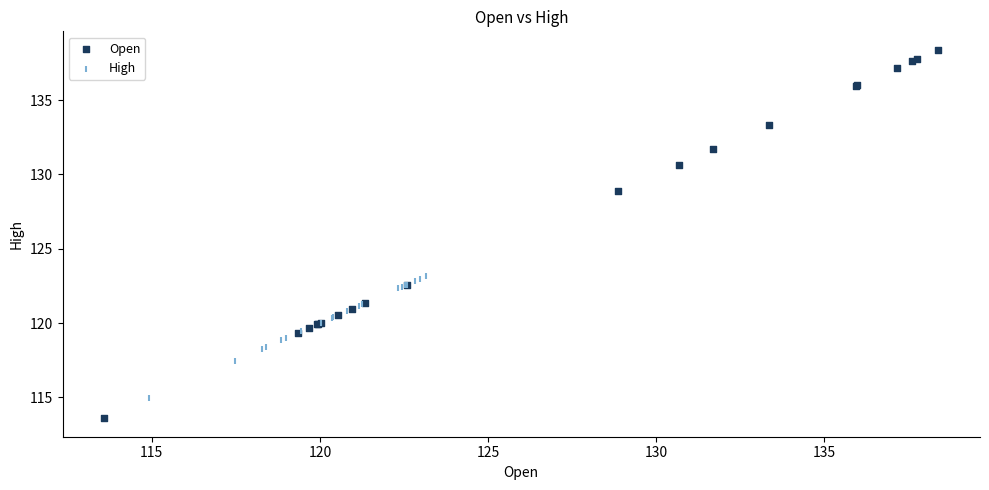

Which series reaches the minimum Y coordinate?

Open